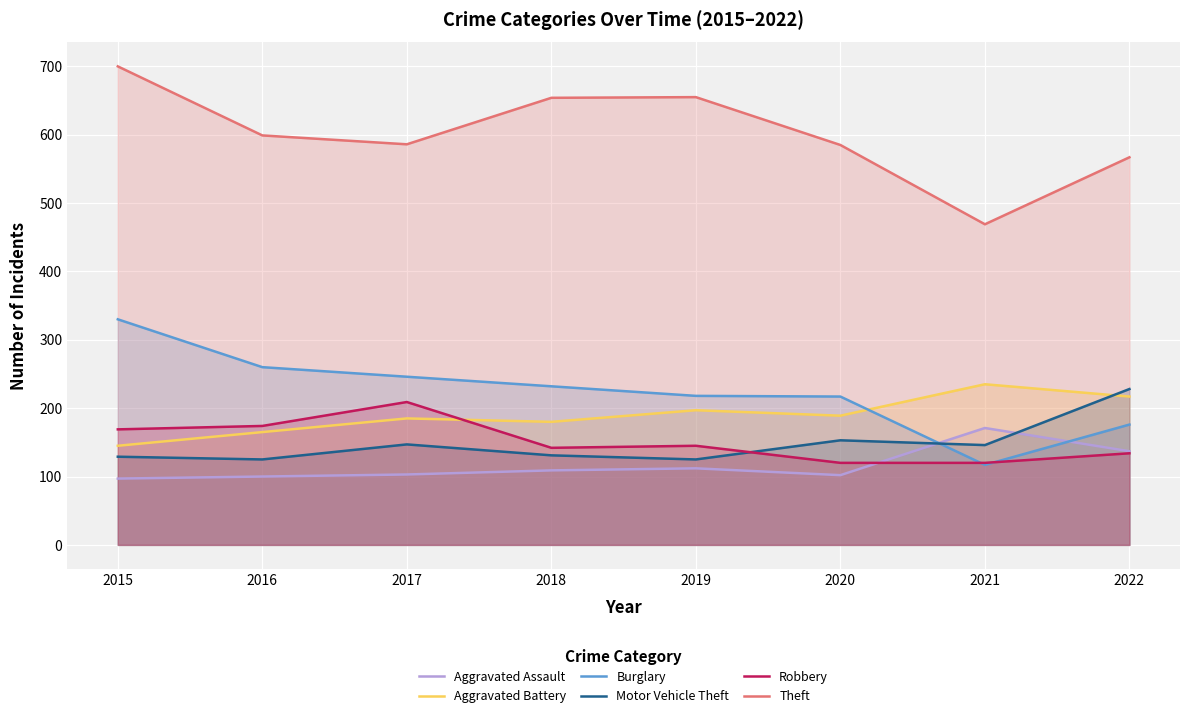

Which series has the widest spread of values?

Theft